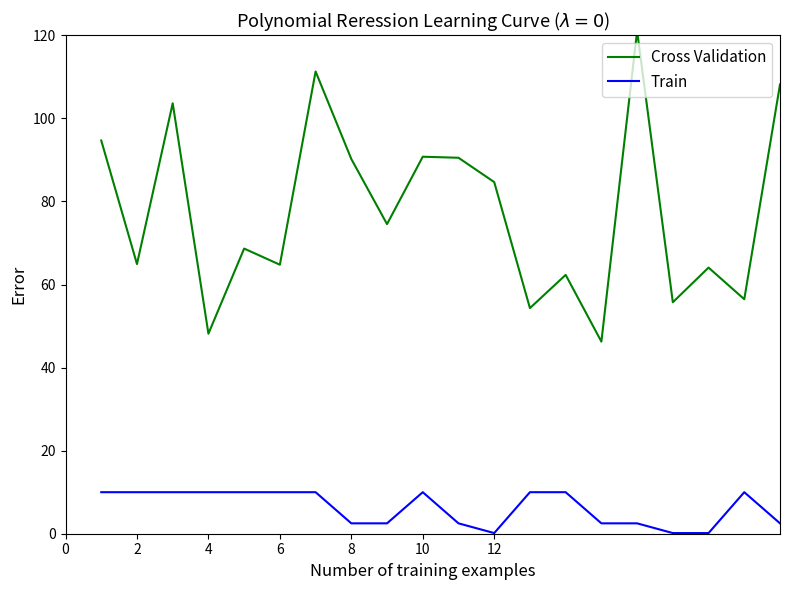

What is the sum of all Cross Validation values?

1555.3